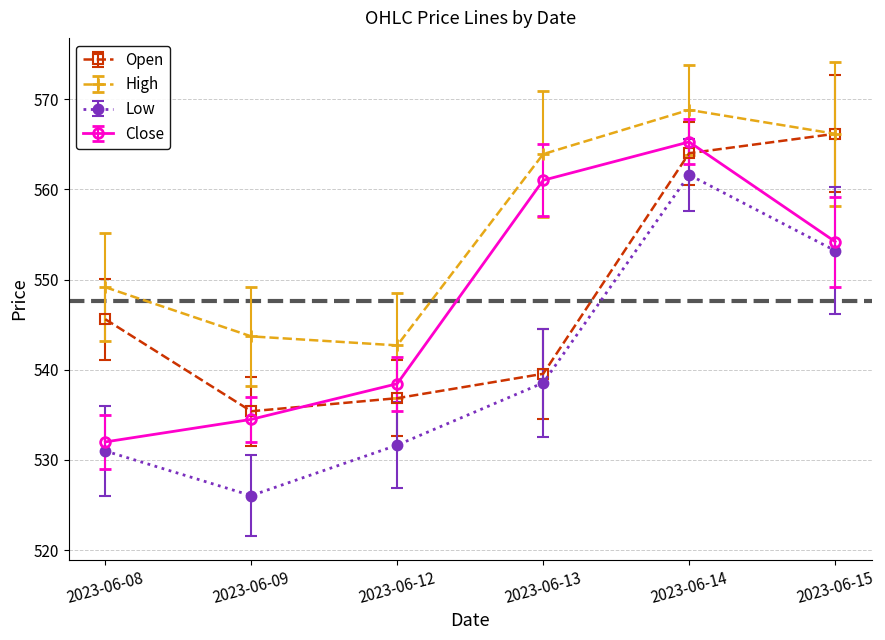

The High series shows 792.5 at 2023-06-09. True or false?

False